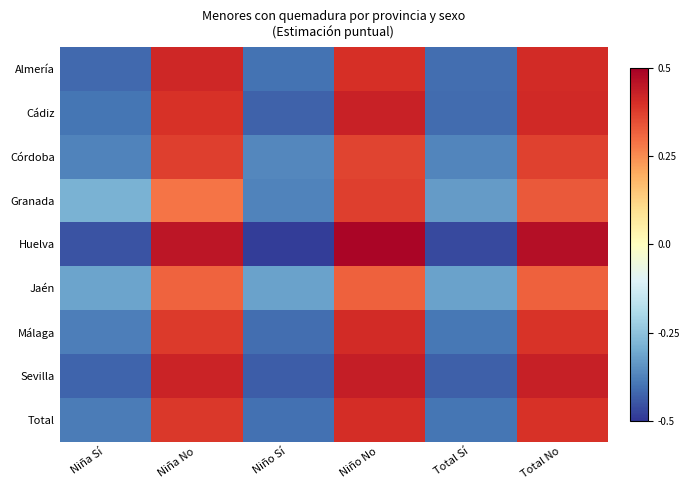

Which series changed the most between Niña Sí and Total Sí?

Granada